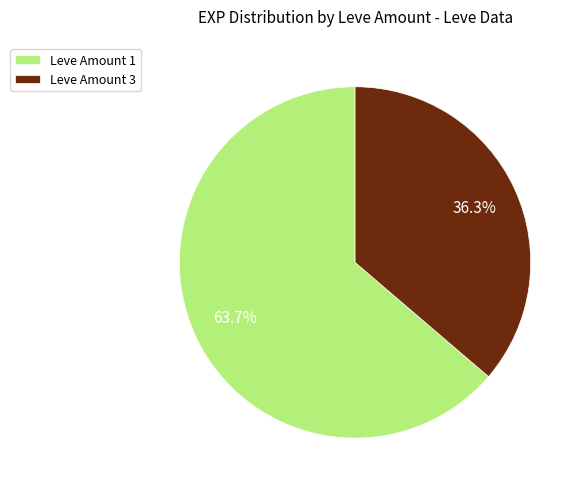

Approximately how many times larger is the value at Leve Amount 1 compared to Leve Amount 3?

1.8